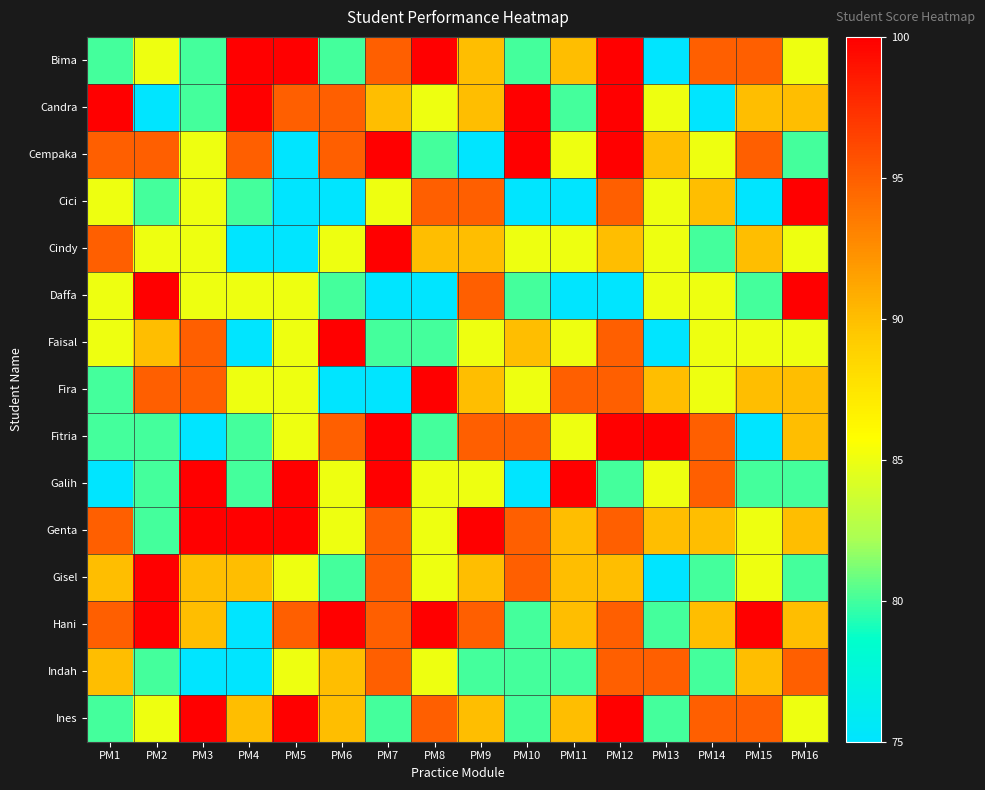

Rank the series by their maximum value, from highest to lowest.

Bima, Candra, Cempaka, Cici, Cindy, Daffa, Faisal, Fira, Fitria, Galih, Genta, Gisel, Hani, Ines, Indah